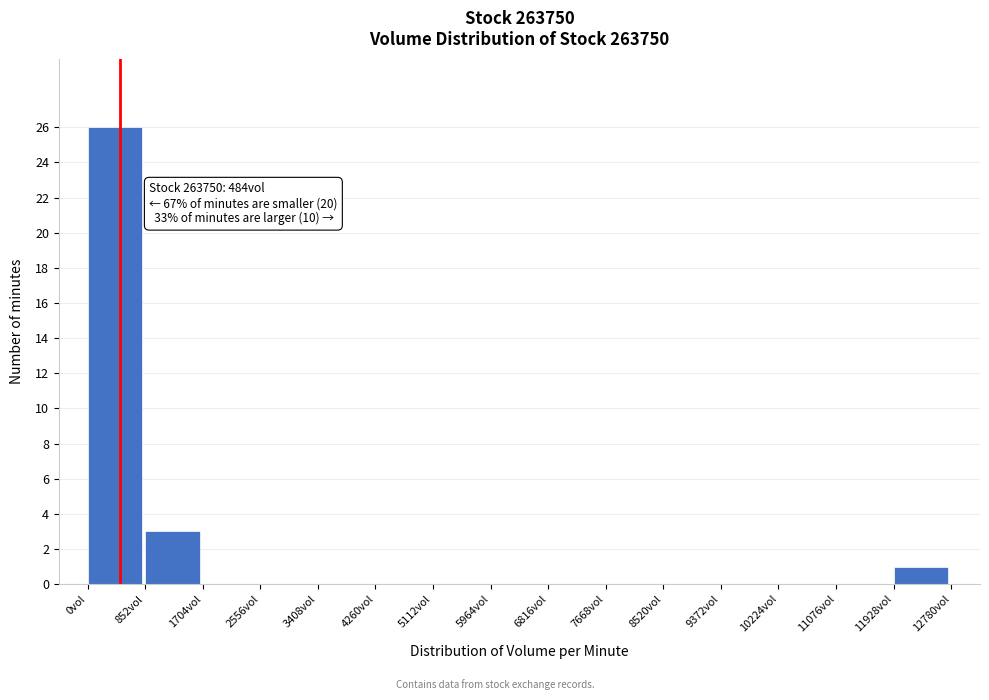

Over which range of the x-axis is the bar tallest?

0 to 900